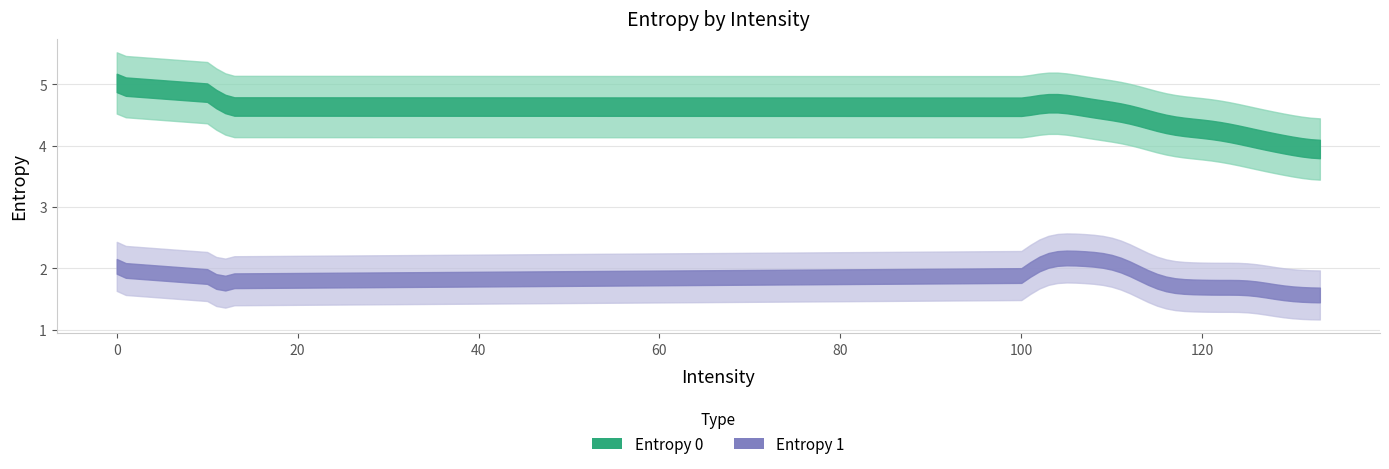

How many interior local valleys does the Entropy 1 series have?

13